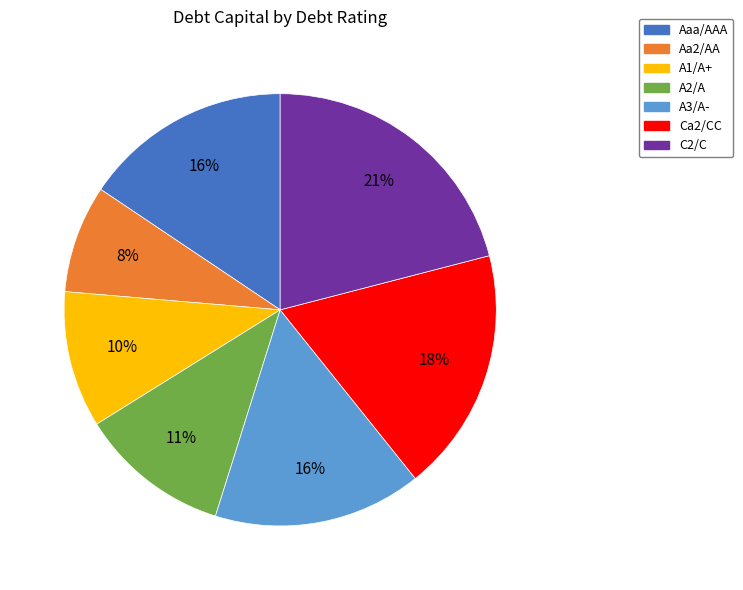

Which has a higher value, A3/A- or C2/C?

C2/C